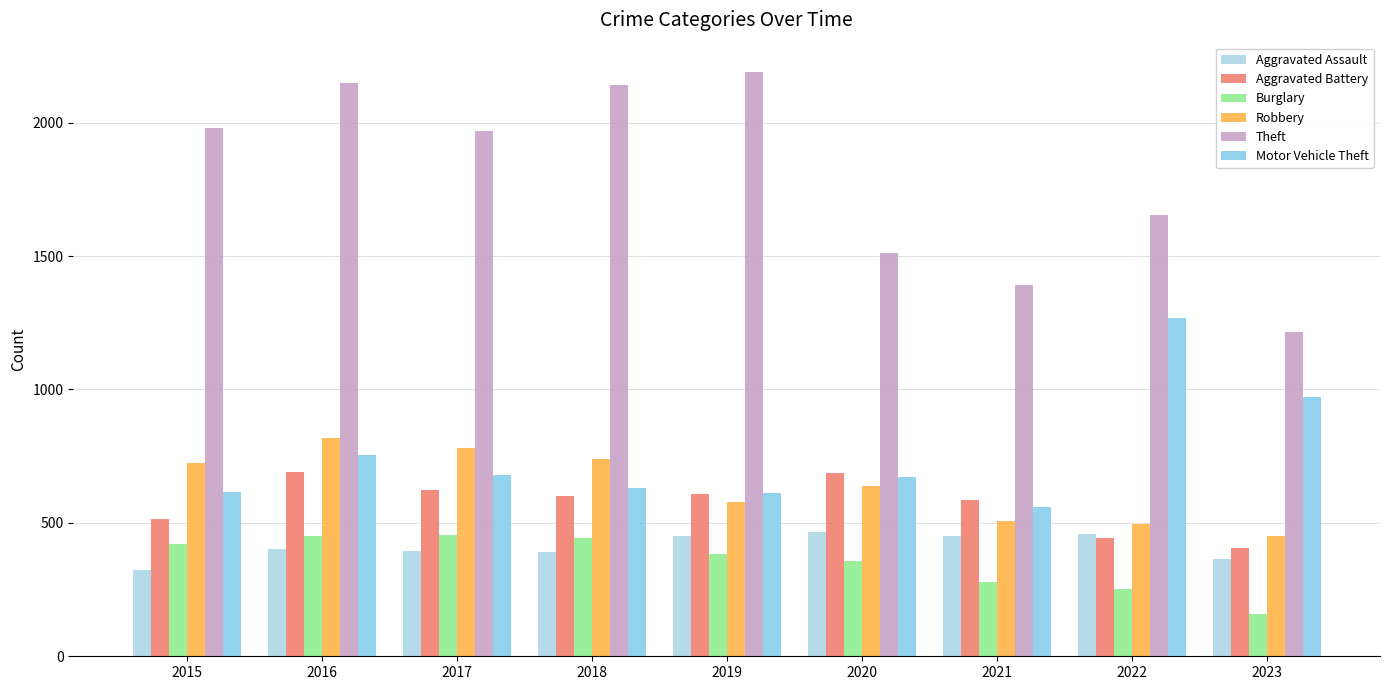

How many series are shown in this chart?

6